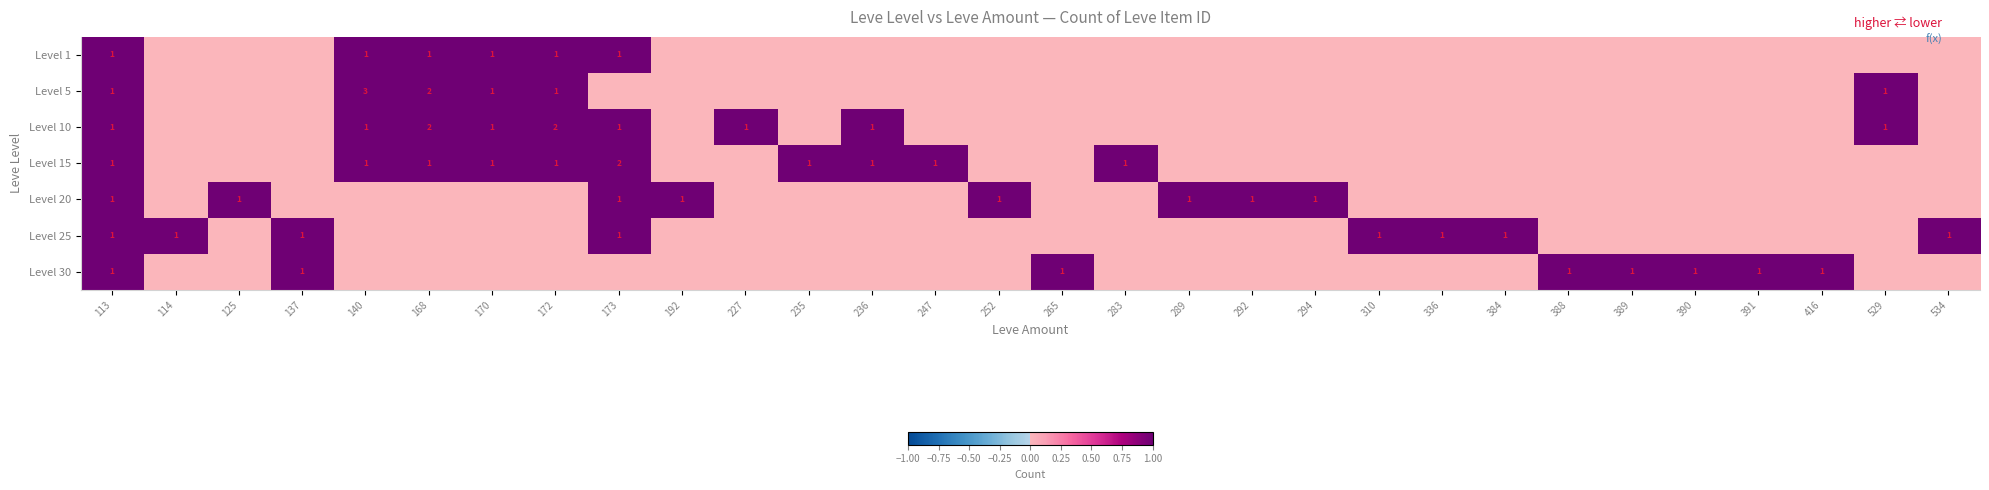

Is it true that Level 20 equals 1 at 252?

True